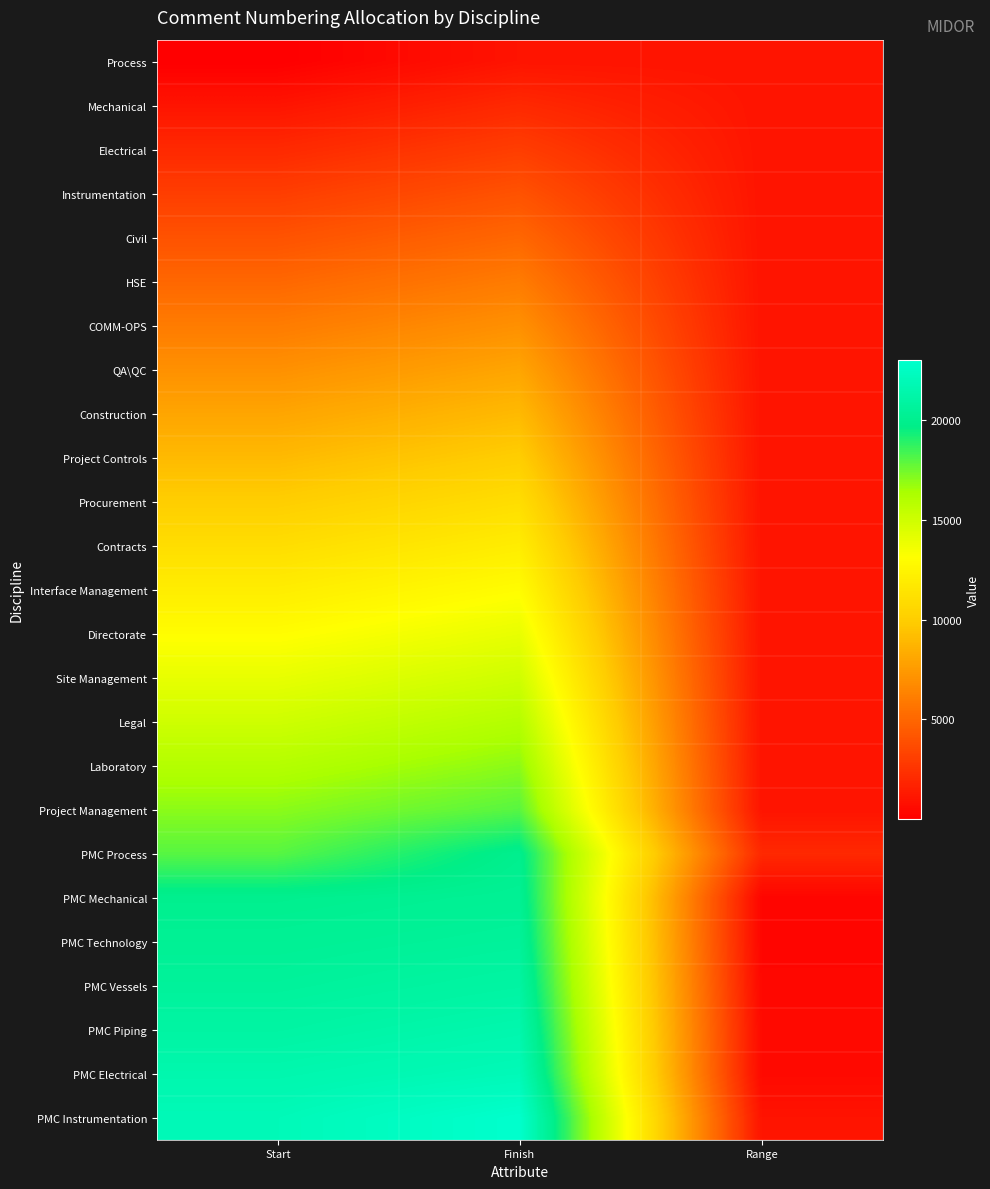

What is the maximum value shown in the chart?

23000